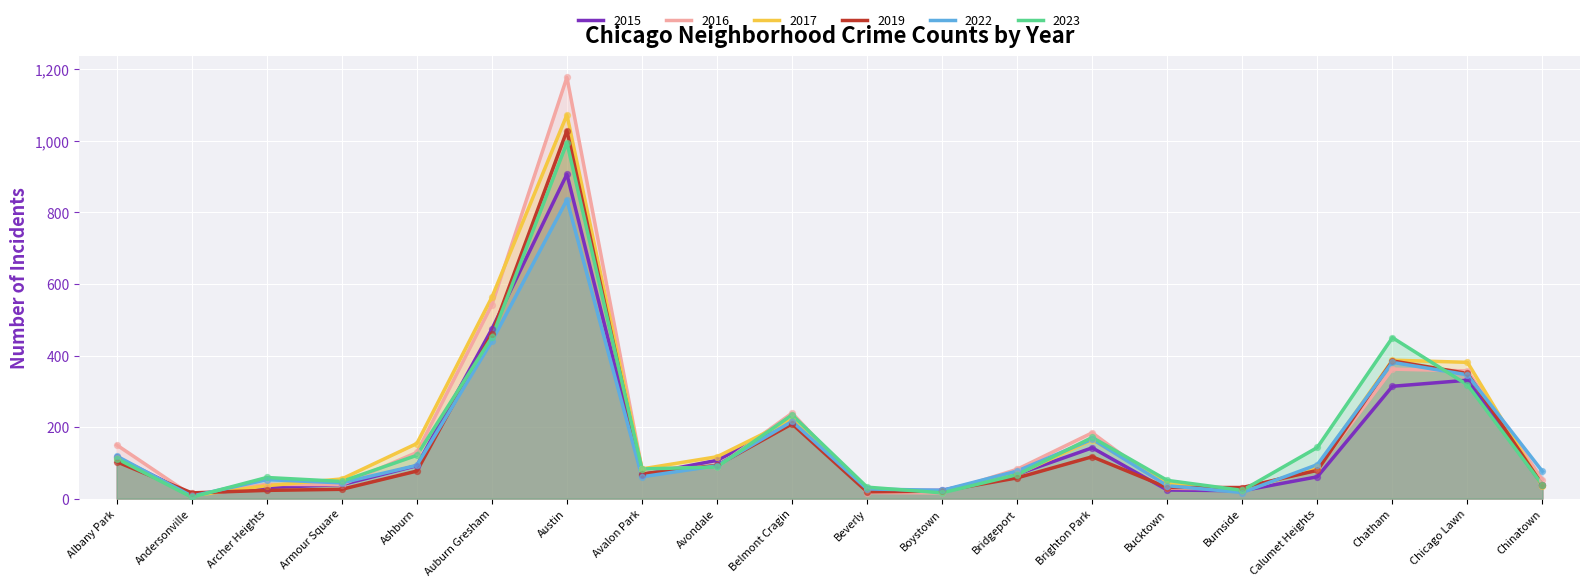

What is the total value across all series at Auburn Gresham?

2931